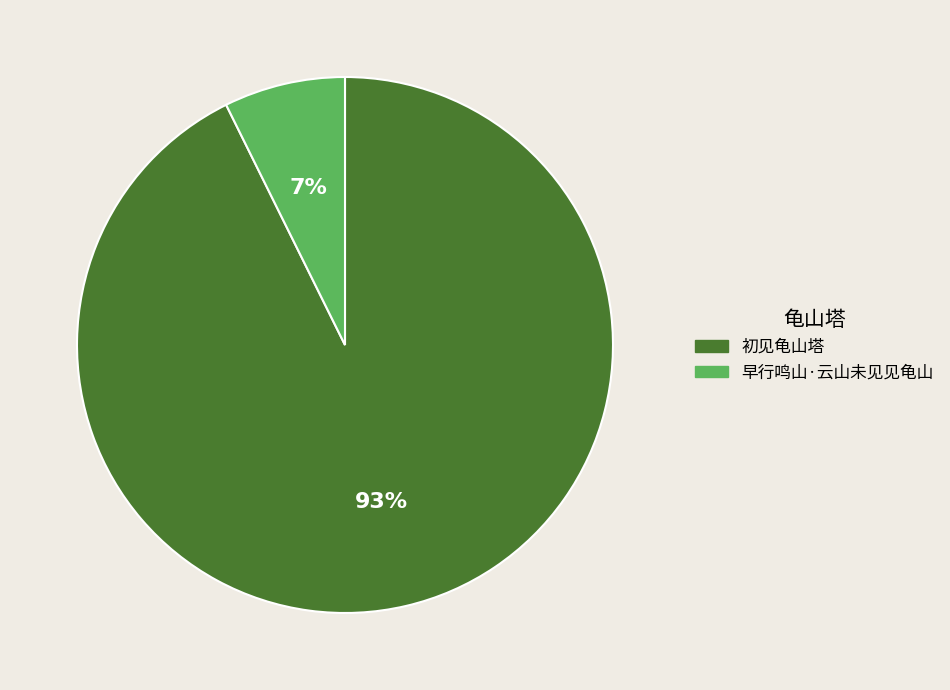

Do 初见龟山塔 and 早行鸣山·云山未见见龟山 together represent more than half of the pie?

Yes